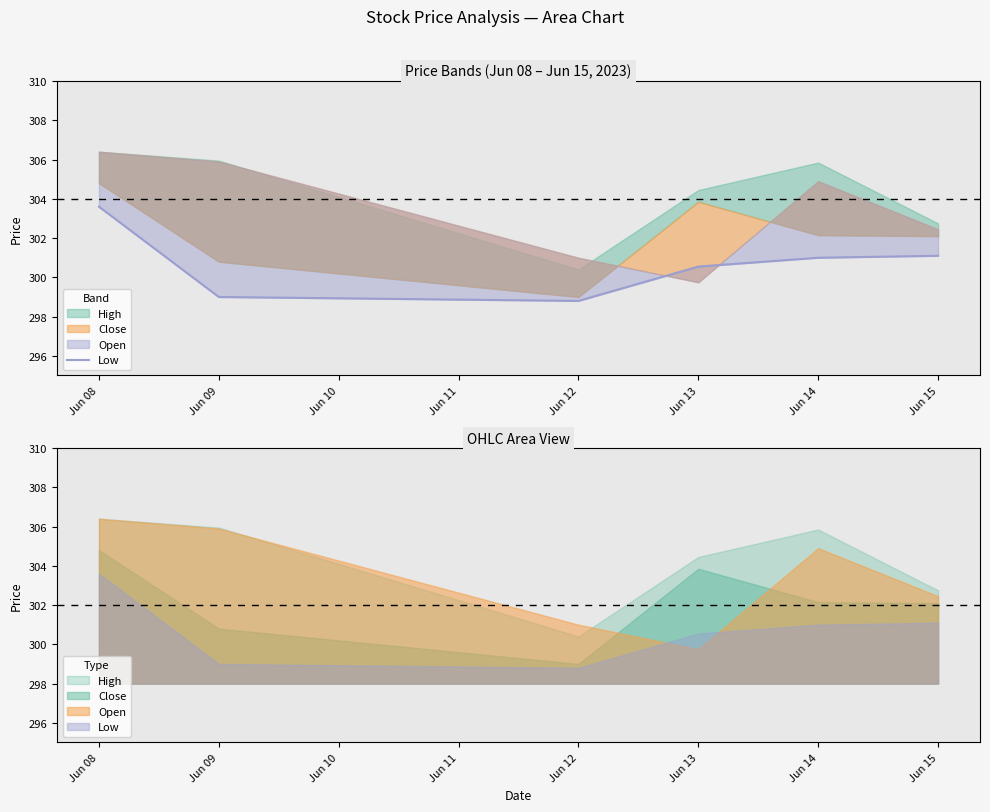

True or false: the data shows 478.8 at Jun 09.

False